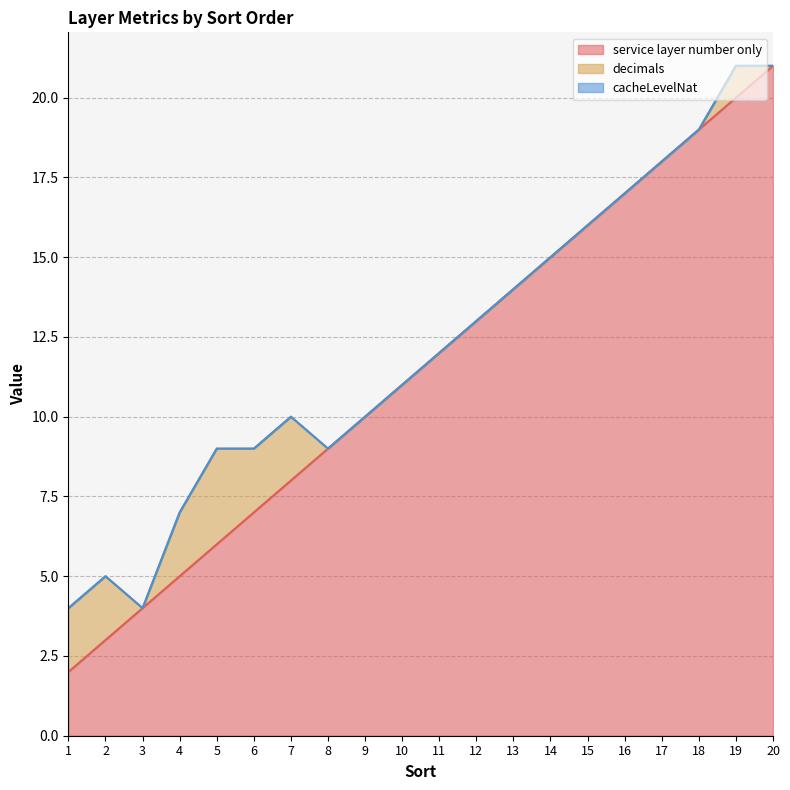

Reading left to right, transcribe all the data shown in this chart.

service layer number only: 1=2	2=3	3=4	4=5	5=6	6=7	7=8	8=9	9=10	10=11	11=12	12=13	13=14	14=15	15=16	16=17	17=18	18=19	19=20	20=21
decimals: 1=2	2=2	3=0	4=2	5=3	6=2	7=2	8=0	9=0	10=0	11=0	12=0	13=0	14=0	15=0	16=0	17=0	18=0	19=1	20=0
cacheLevelNat: 1=0	2=0	3=0	4=0	5=0	6=0	7=0	8=0	9=0	10=0	11=0	12=0	13=0	14=0	15=0	16=0	17=0	18=0	19=0	20=0